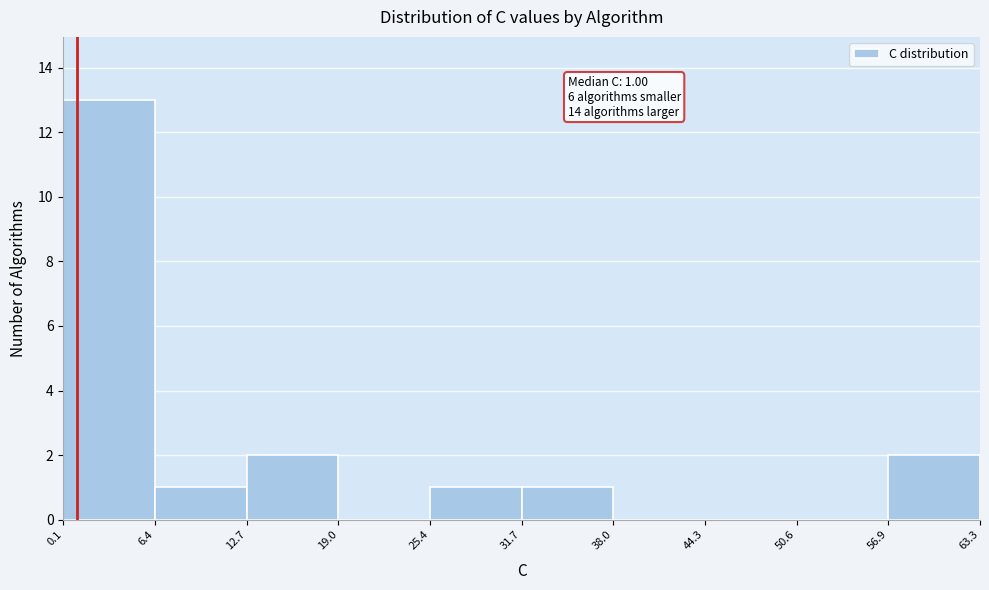

Over which range of the x-axis is the bar tallest?

0.1 to 6.4